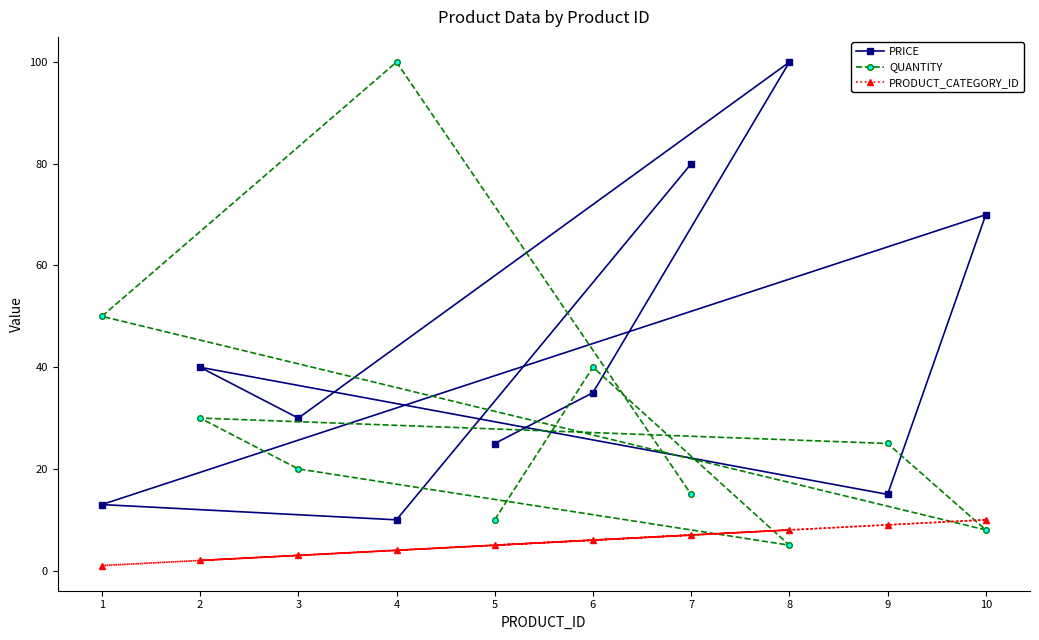

What is the difference between the maximum and minimum values in the PRODUCT_CATEGORY_ID series?

9.0